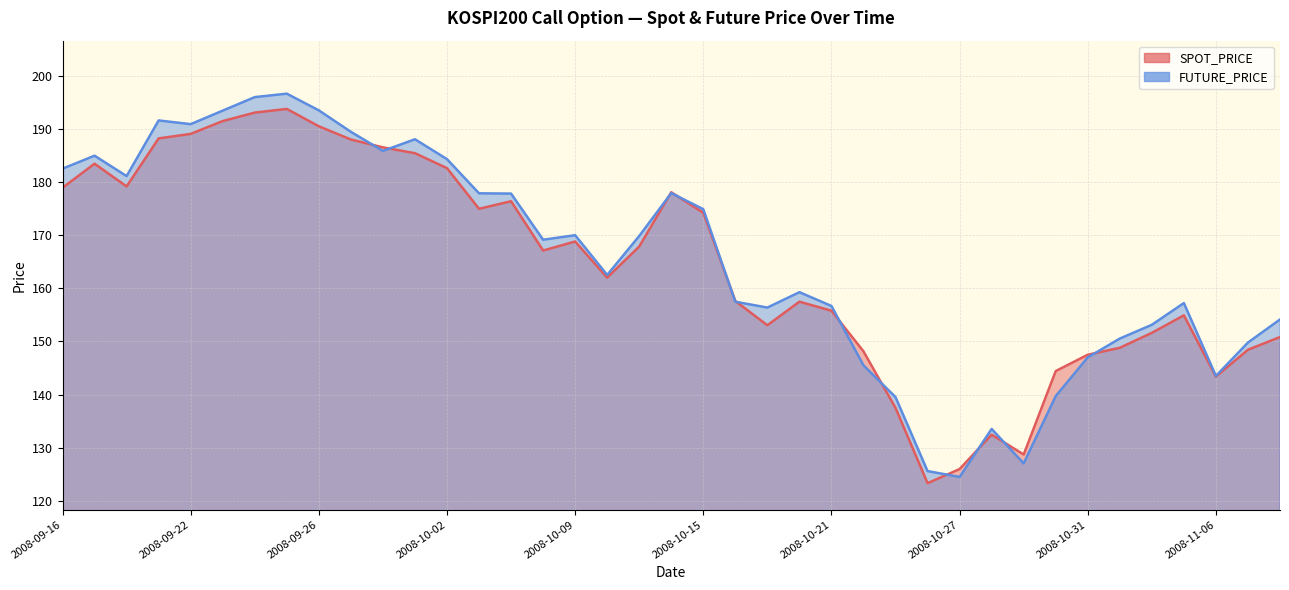

True or false: FUTURE_PRICE and SPOT_PRICE cross at least once.

True